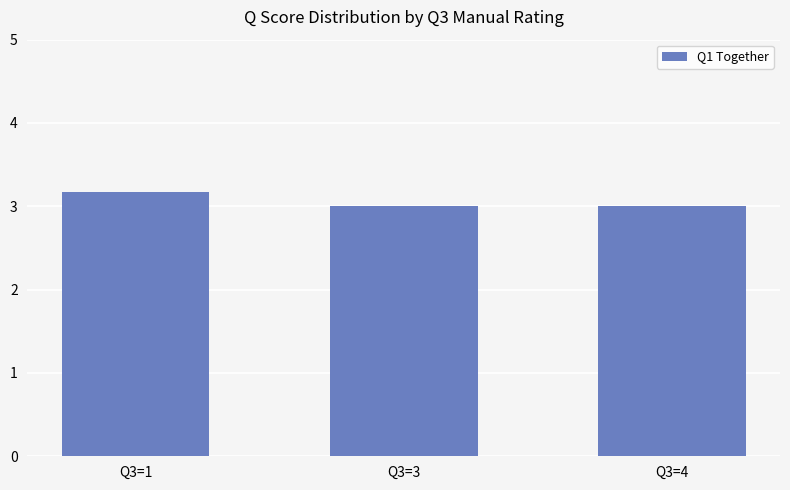

What is the value of the 2nd bar from the left?

3.0